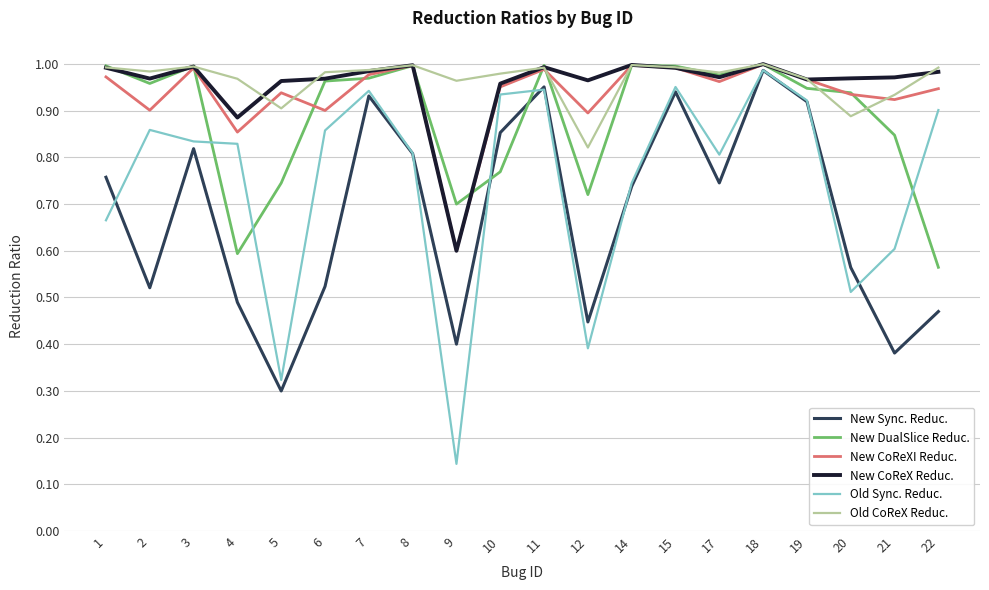

Is the value of Old CoReX Reduc. at 5 greater than the value of New Sync. Reduc. at 3?

Yes